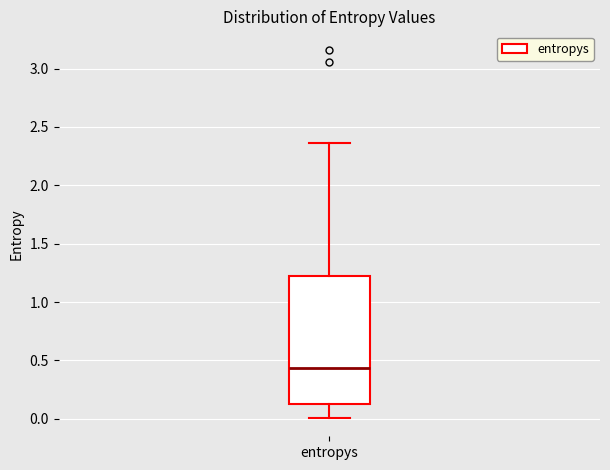

Where does the upper whisker of the box for entropys end on the y-axis? The values are not printed on the chart, so give them approximately, as read against the axis.

2.35